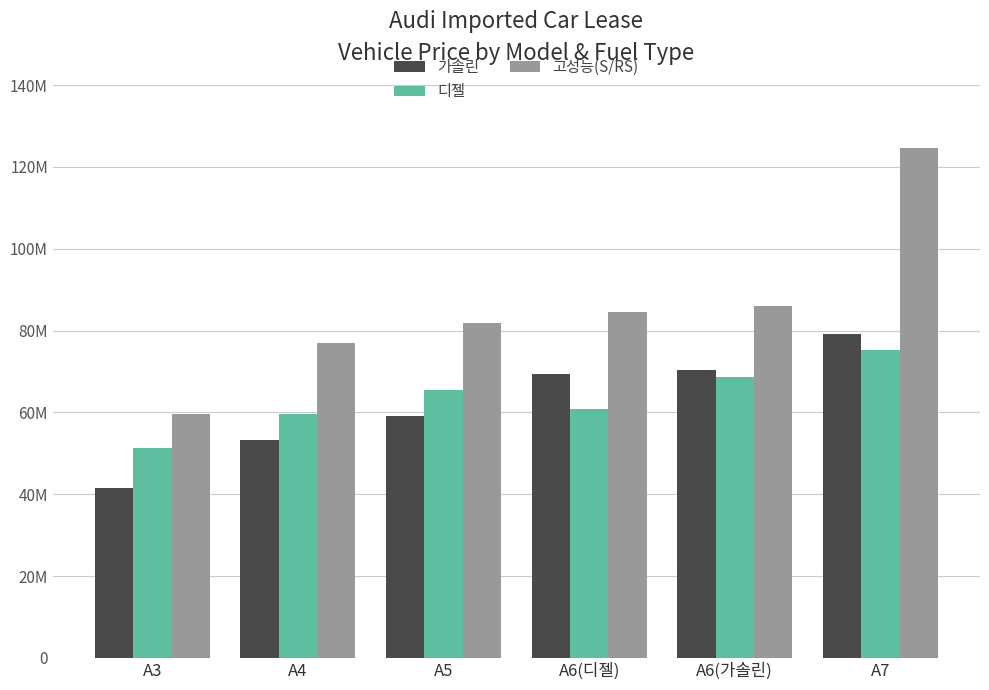

What is the sum of all 디젤 values?

380998000